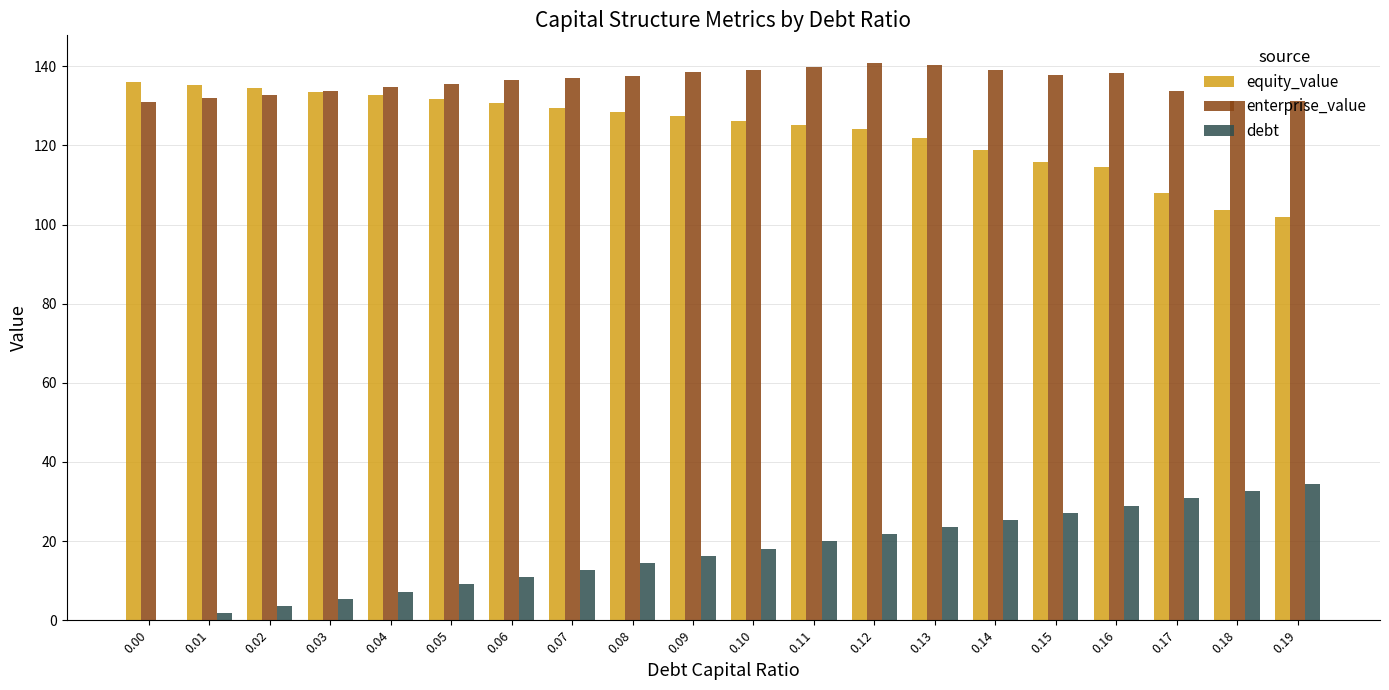

True or false: enterprise_value has a value of 140.3 at 0.13.

True